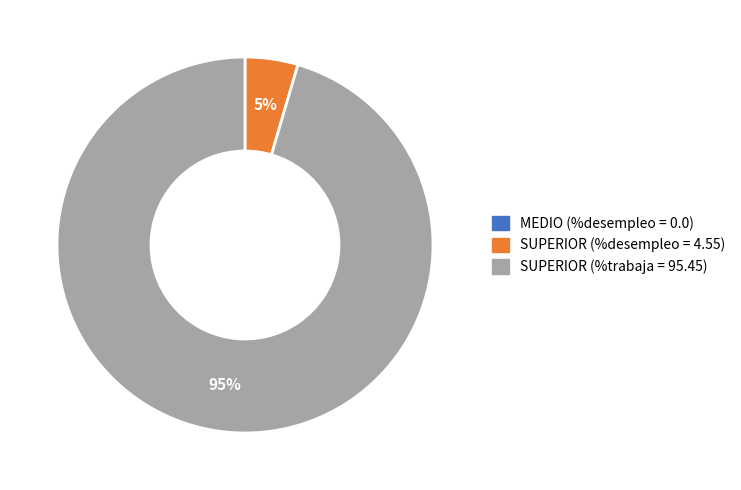

Is there a majority slice in this chart?

Yes